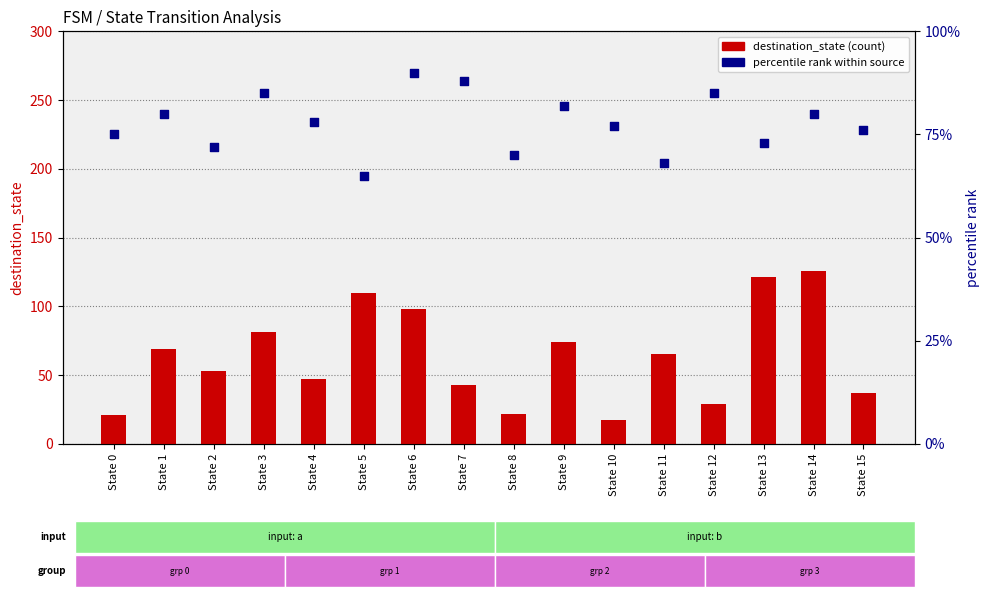

Is the value of destination_state at State 13 greater than the value of percentile rank at State 12?

Yes